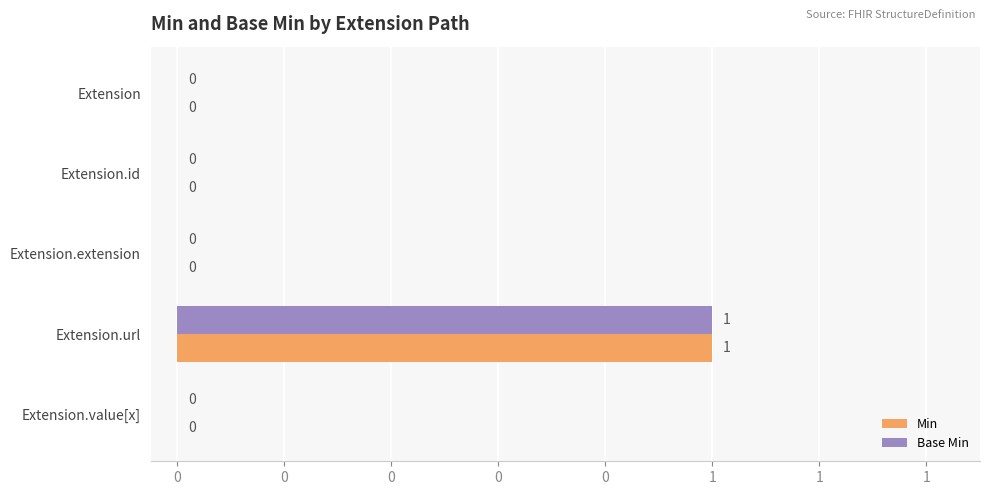

What are all the series names shown in the legend?

Min, Base Min